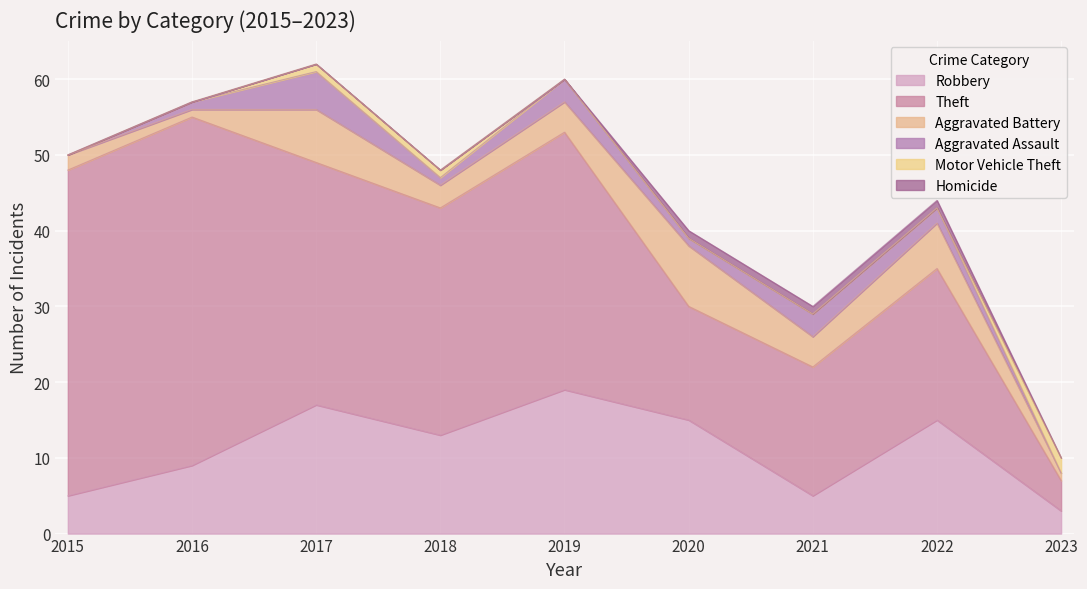

How many values in the Aggravated Assault series exceed 1?

4